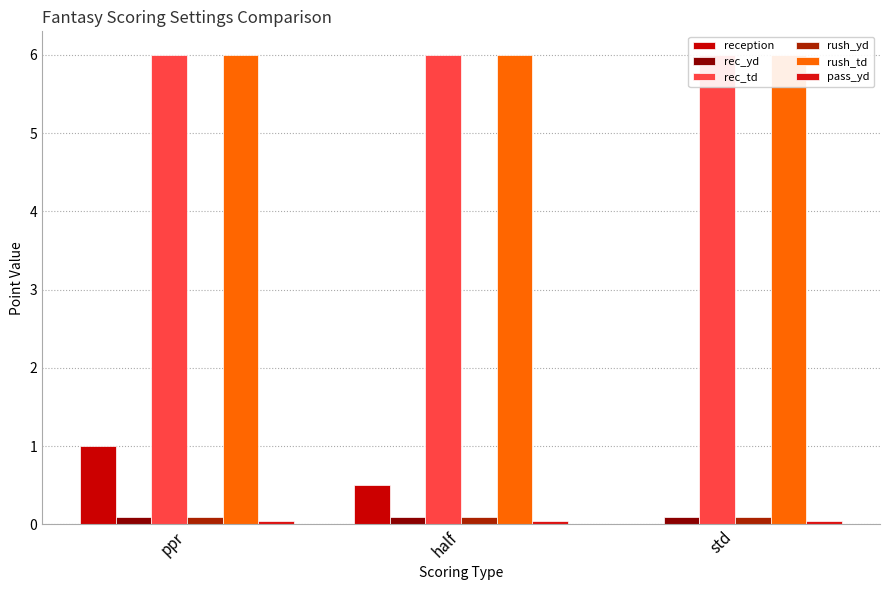

At how many categories does at least one series exceed 5?

3